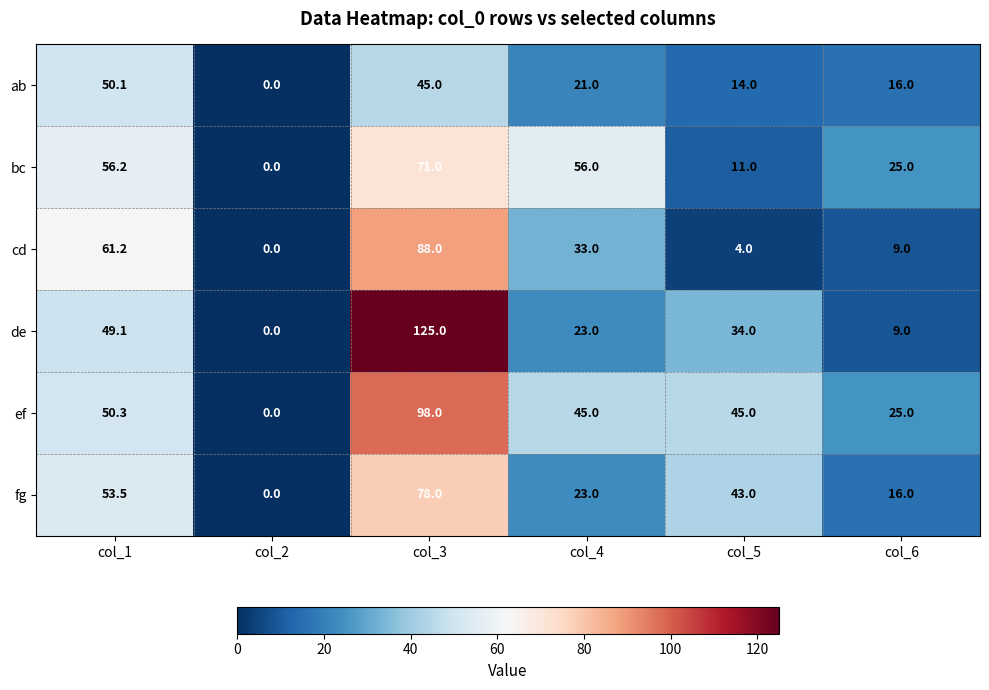

The value of cd at col_4 is 49.3. True or false?

False